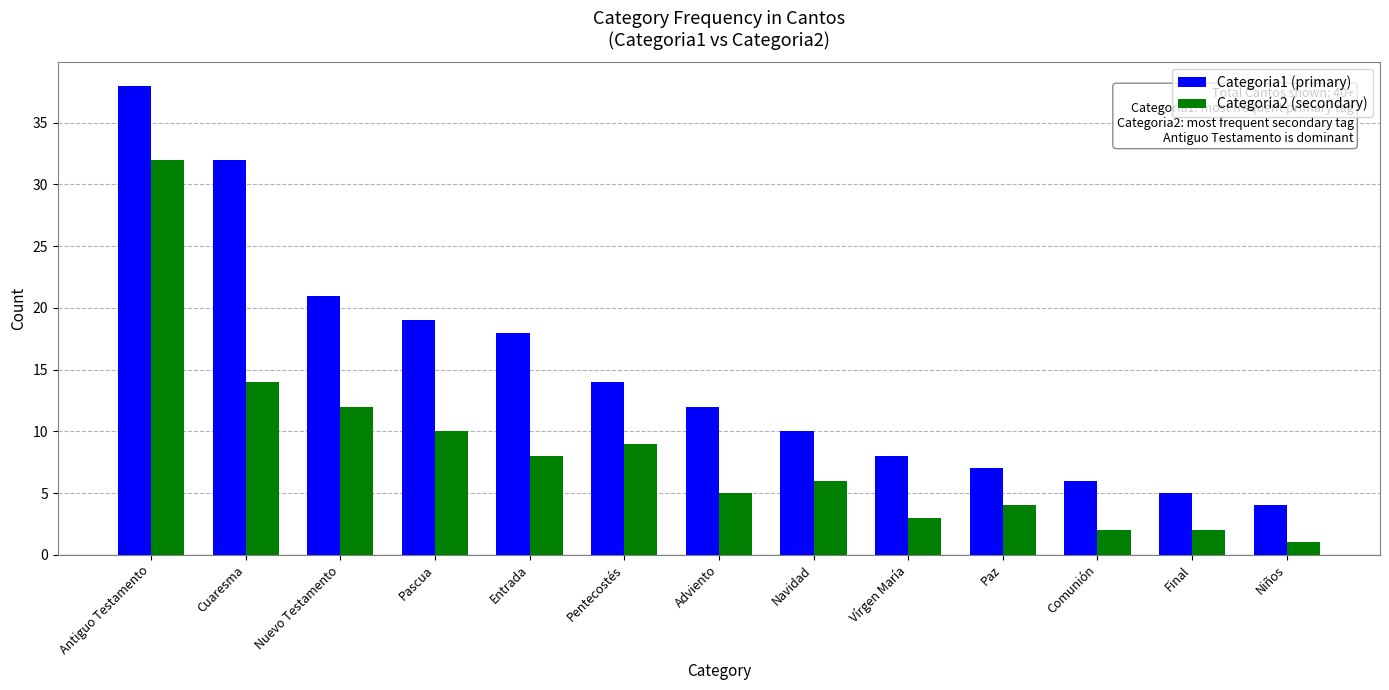

What is the difference between the maximum and second lowest values in the Categoria1 (primary) series?

33